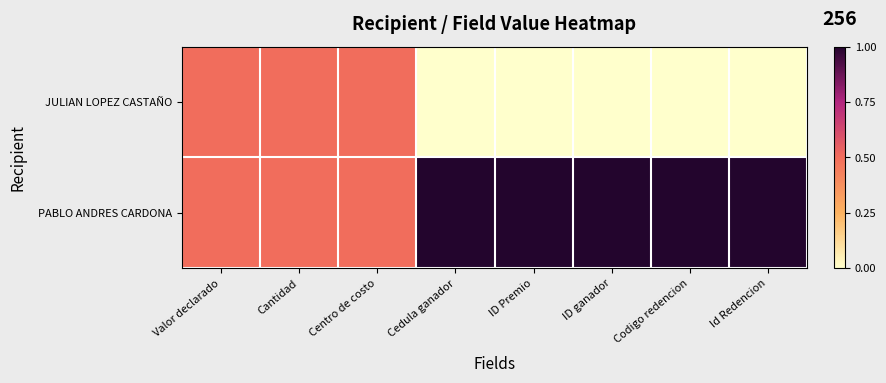

Which series has the widest spread of values?

JULIAN LOPEZ CASTAÑO